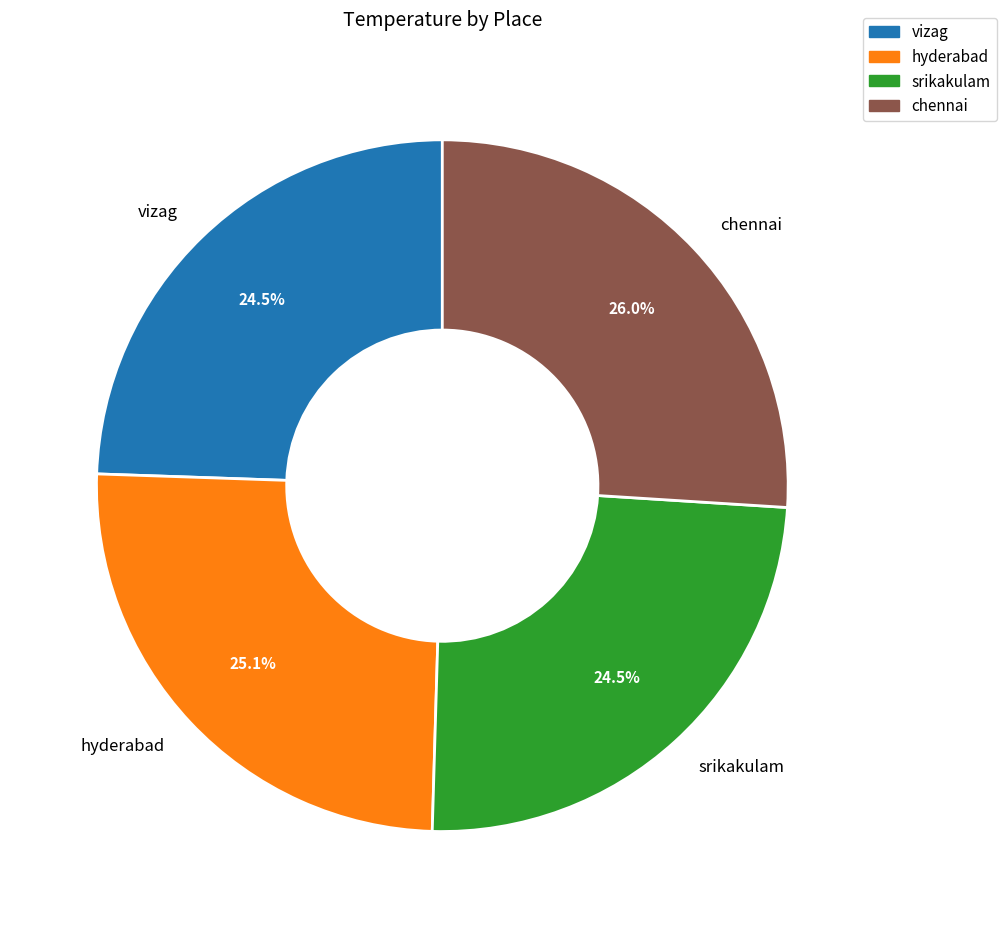

Which has a higher value, vizag or hyderabad?

hyderabad